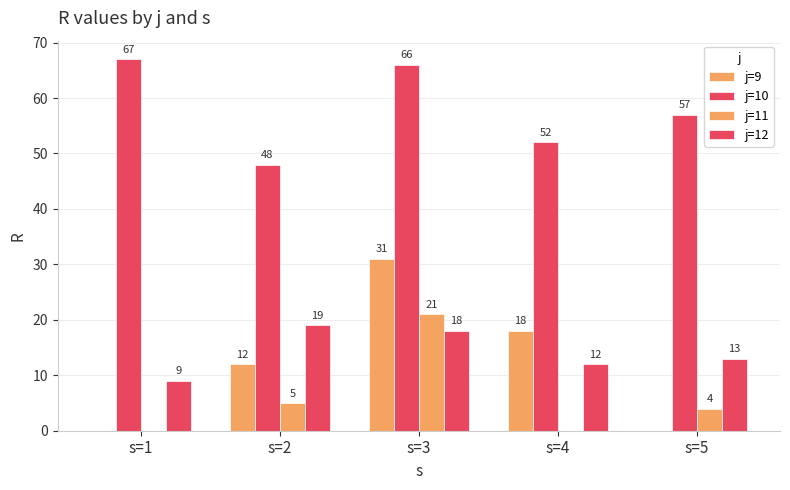

What is the average value of the j=9 series?

12